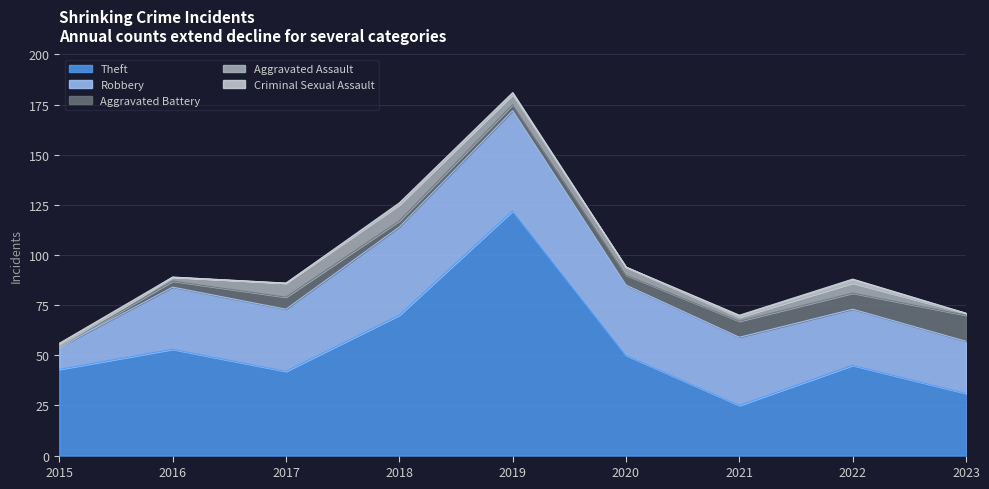

How many values in the Aggravated Battery series exceed 5?

4